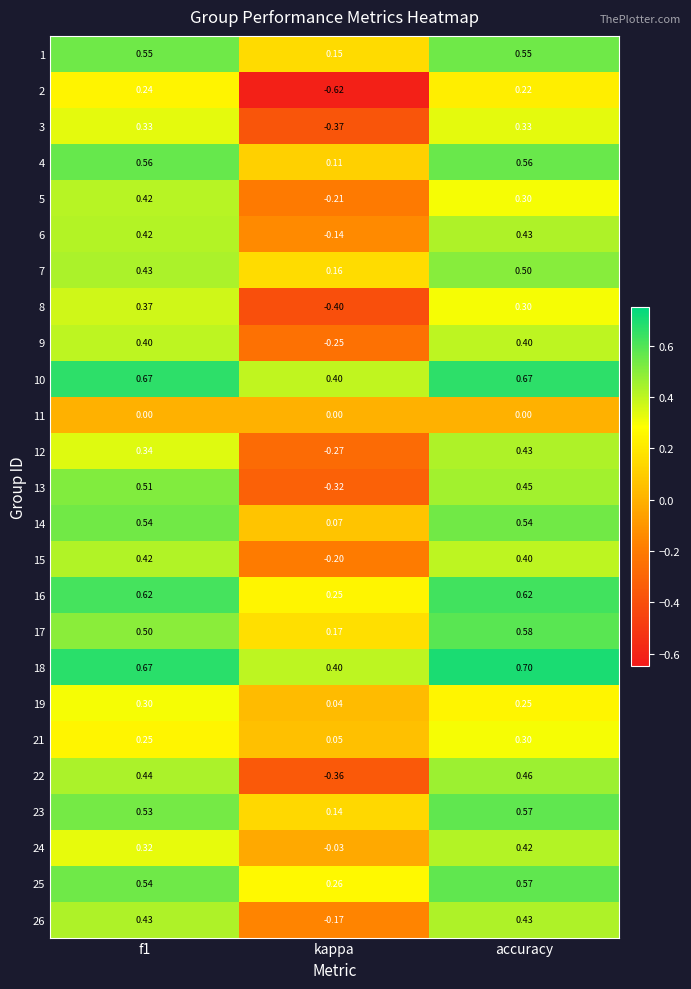

Which series changed the most between kappa and accuracy?

2